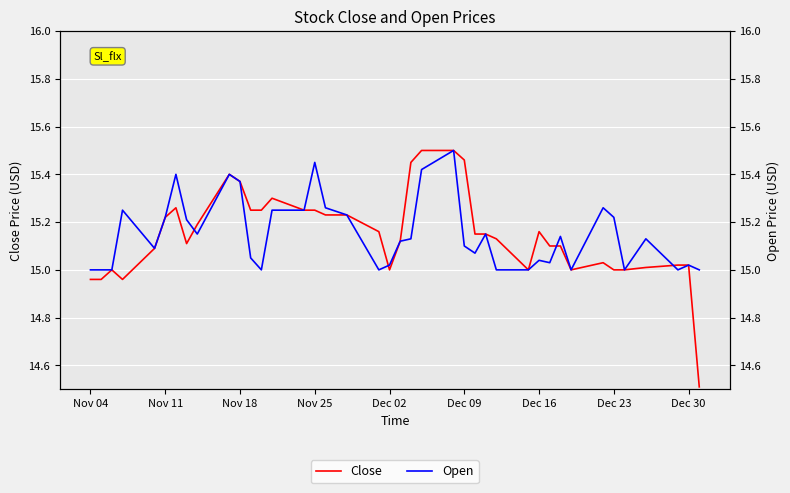

What is the minimum value for Close?

14.5